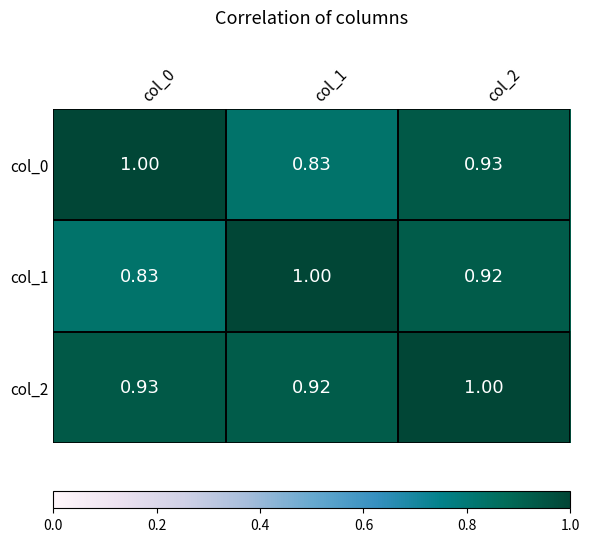

At how many categories does at least one series exceed 0?

3